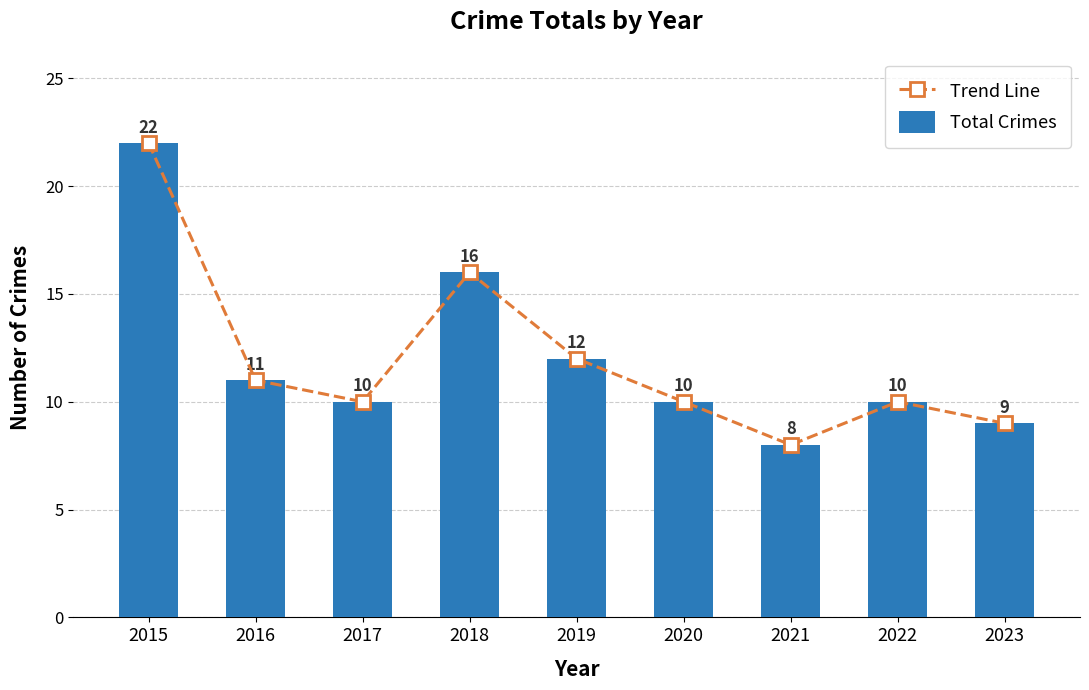

Reading left to right, what are all the values shown in this chart?

Trend Line: 22	11	10	16	12	10	8	10	9
Total Crimes: 22	11	10	16	12	10	8	10	9